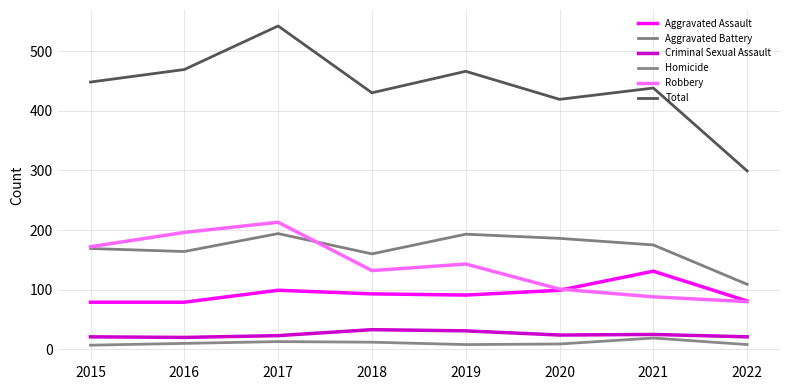

Does the chart display data point markers on the line(s)?

No